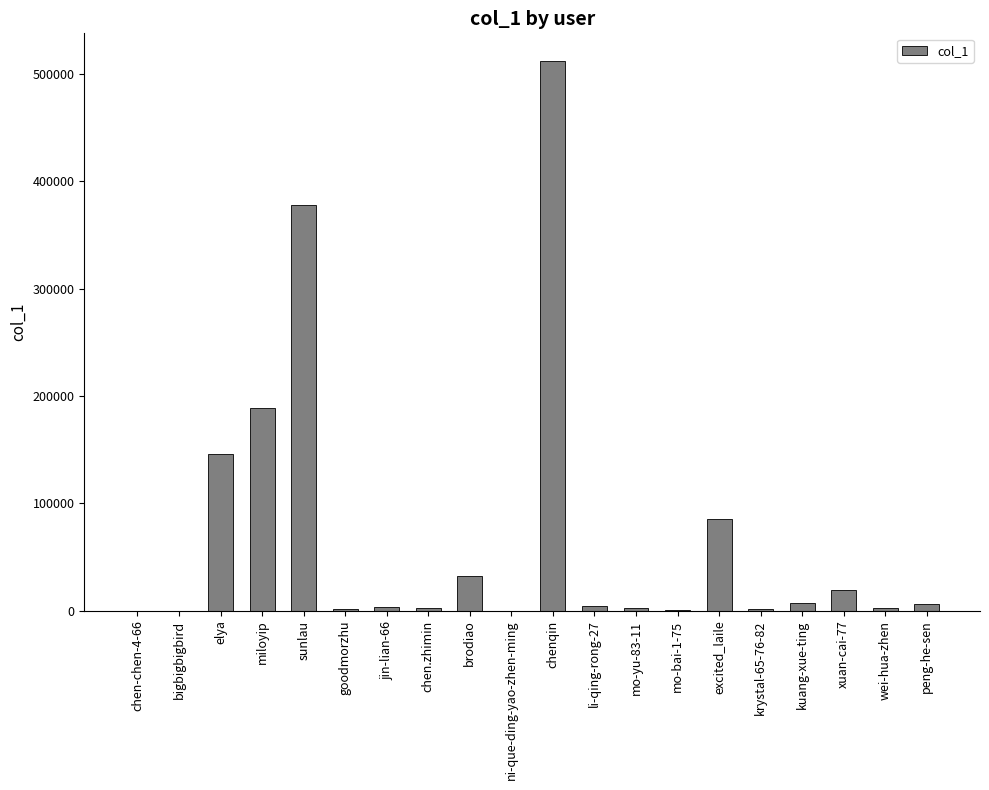

What is the sum of all values?

1394986